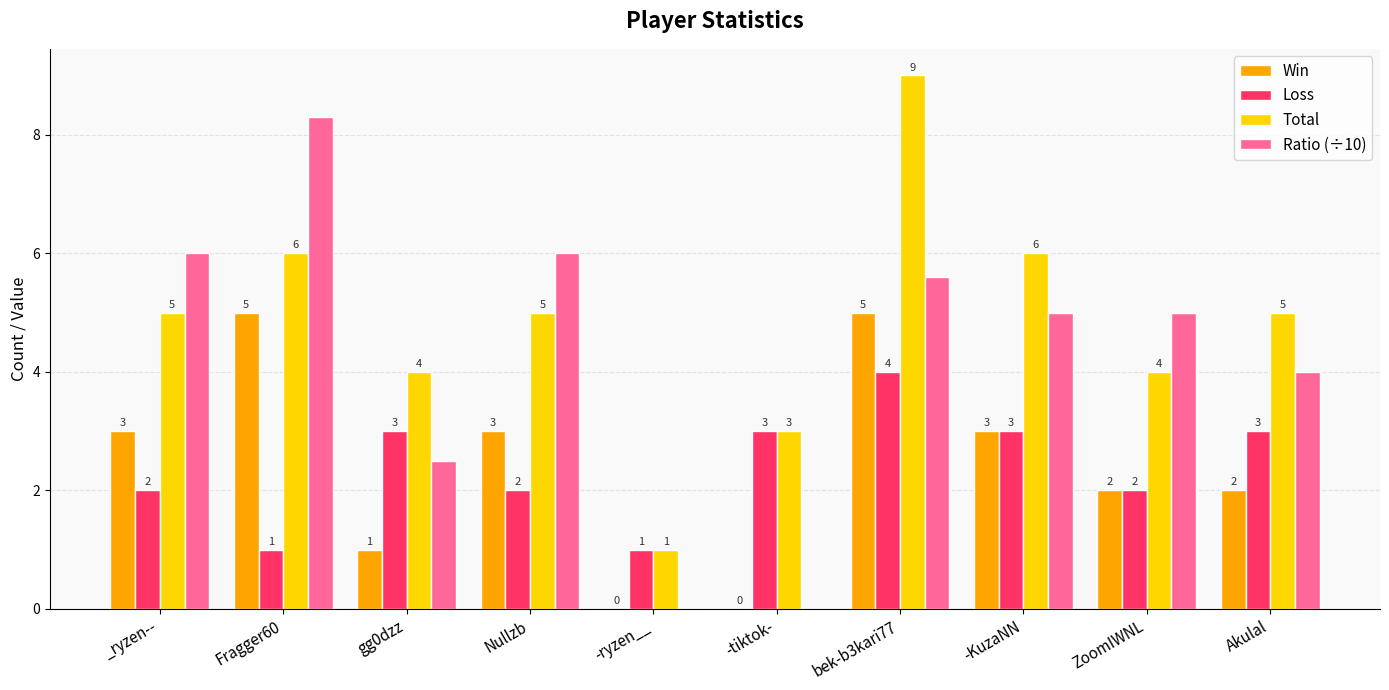

The value of Ratio (÷10) at gg0dzz is 2.5. True or false?

True